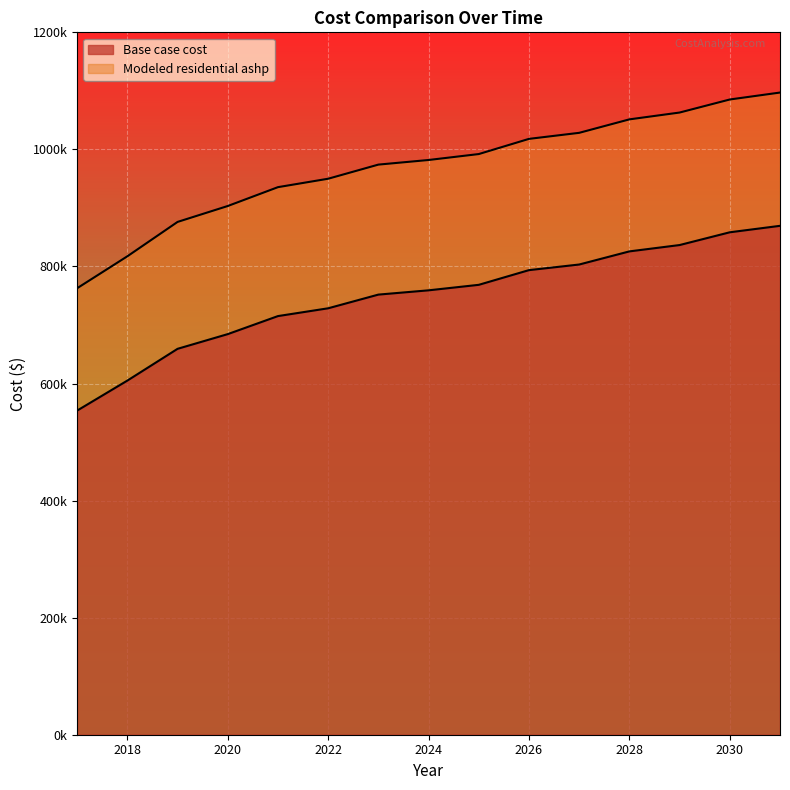

What is the value of the Base case cost point at the 1st from the left?

553776.5